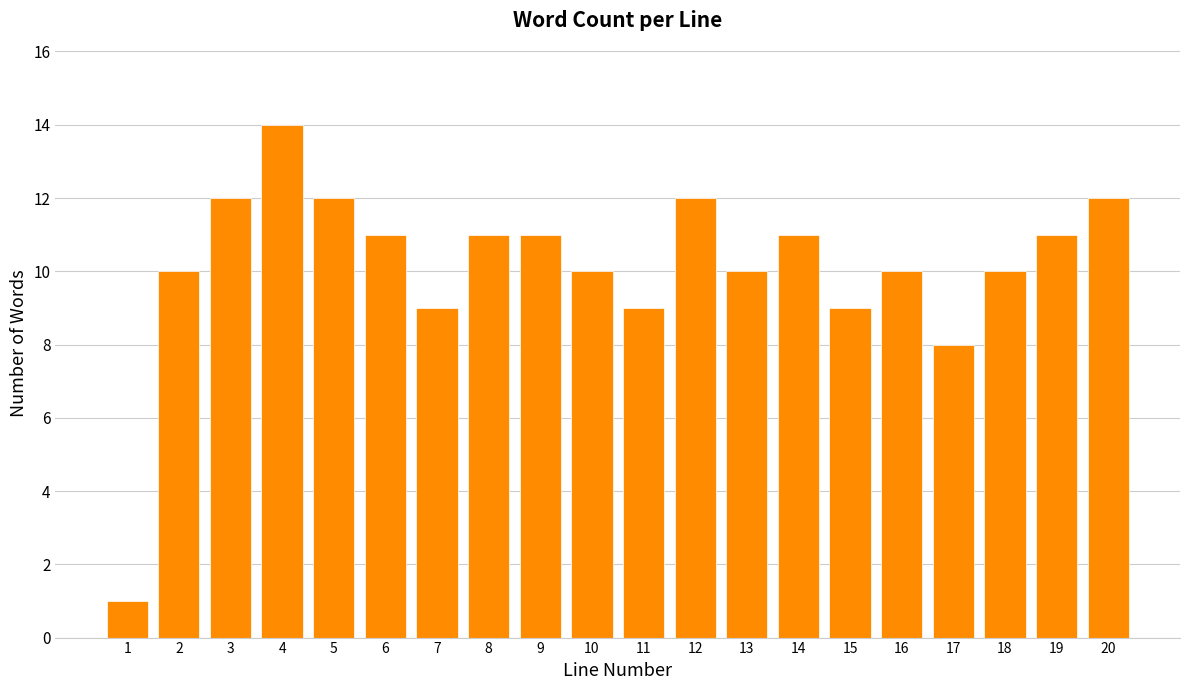

Reading left to right, transcribe all the data shown in this chart.

1	10	12	14	12	11	9	11	11	10	9	12	10	11	9	10	8	10	11	12